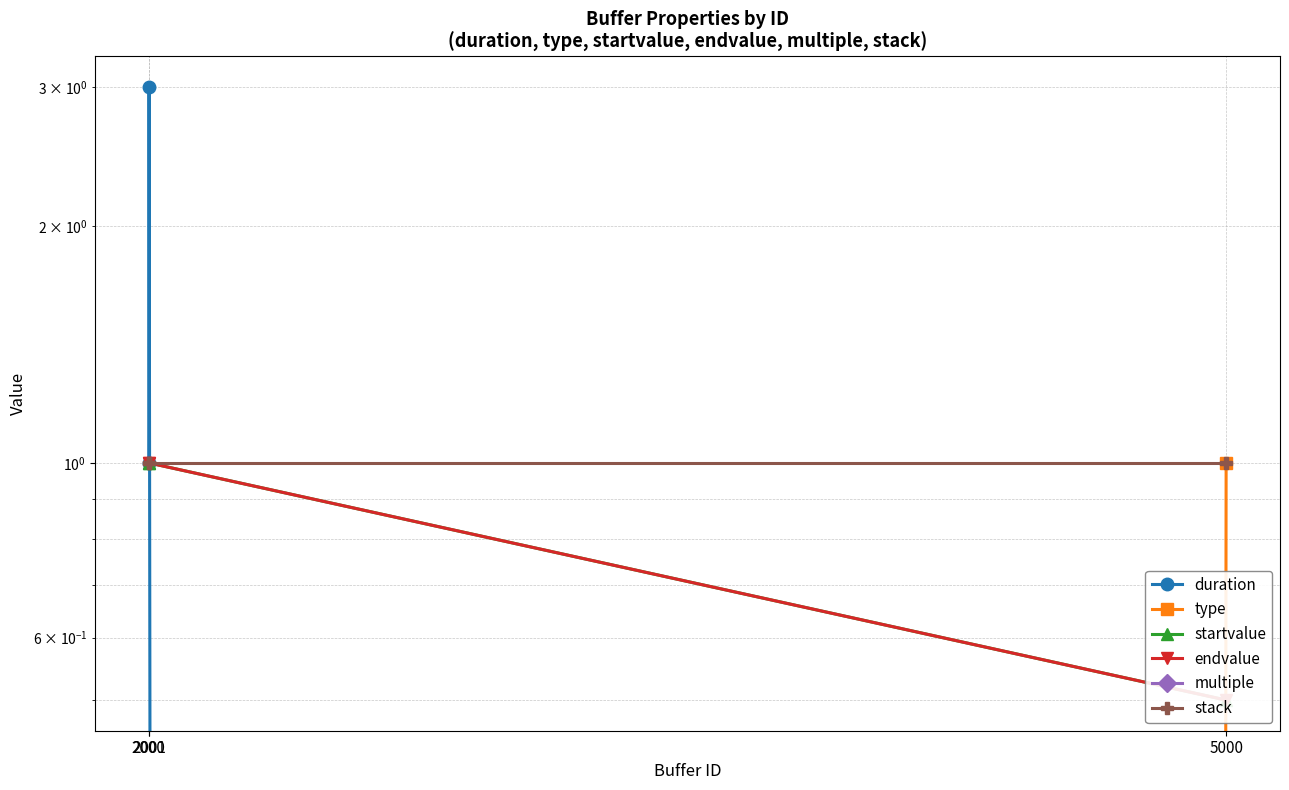

Which series has the largest range (max minus min)?

duration